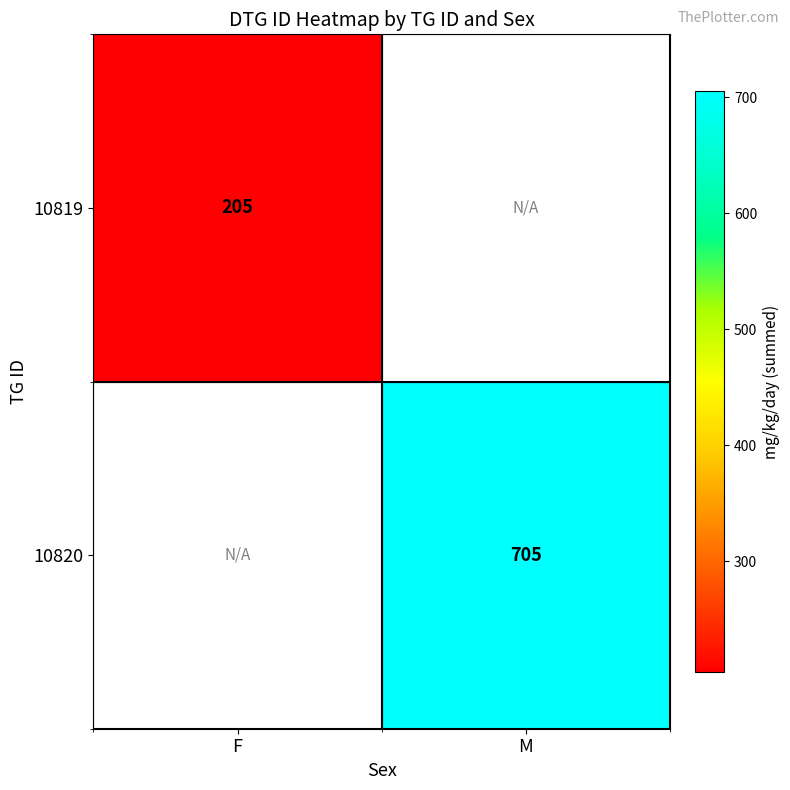

The 10820 series shows 705 at M. True or false?

True